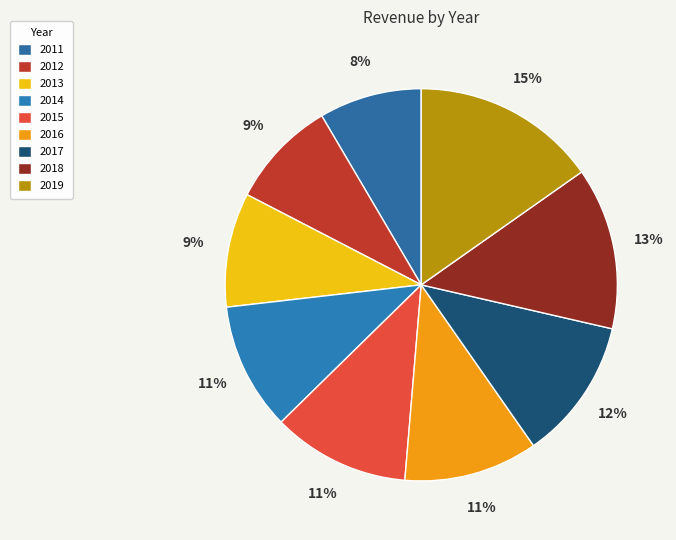

Rank the categories by value from highest to lowest.

2019, 2018, 2017, 2015, 2016, 2014, 2013, 2012, 2011